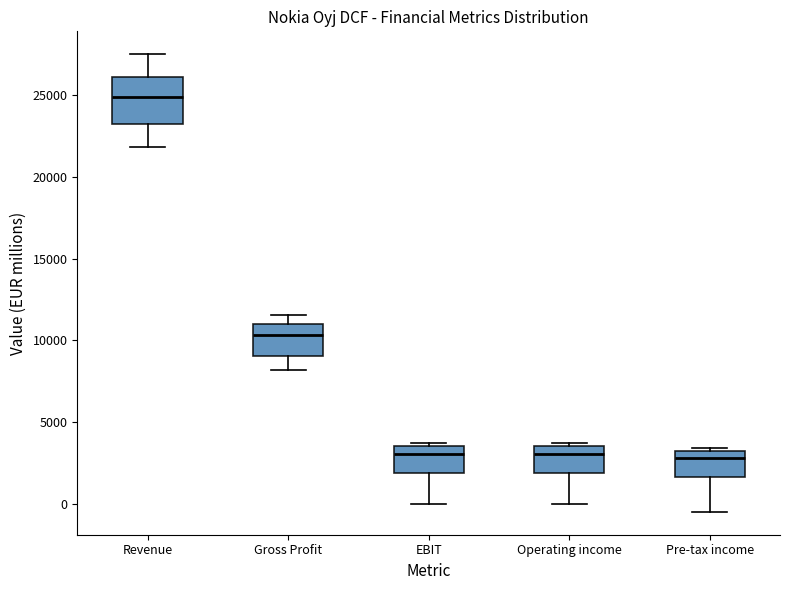

Where does the median line of the box for Revenue sit on the y-axis? The values are not printed on the chart, so give them approximately, as read against the axis.

25000